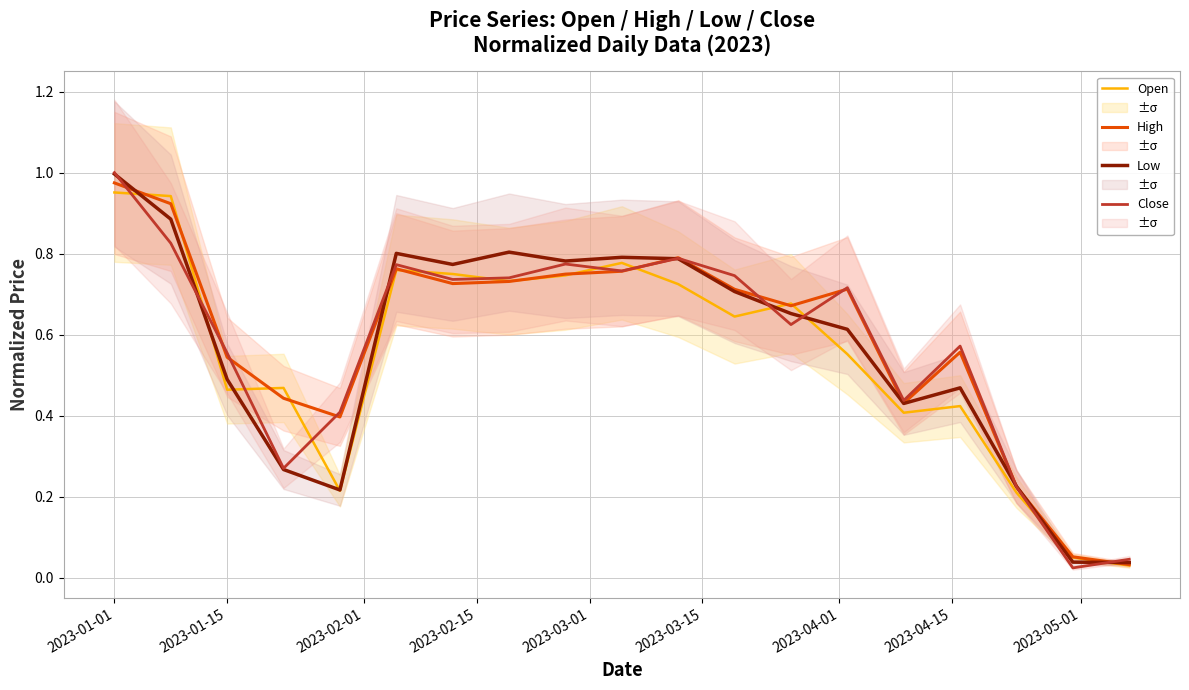

How many series are shown in this chart?

4